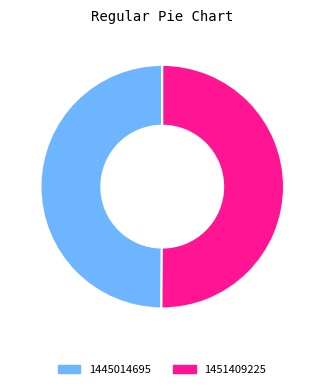

The 1445014695 slice represents 50% of the pie. True or false?

True